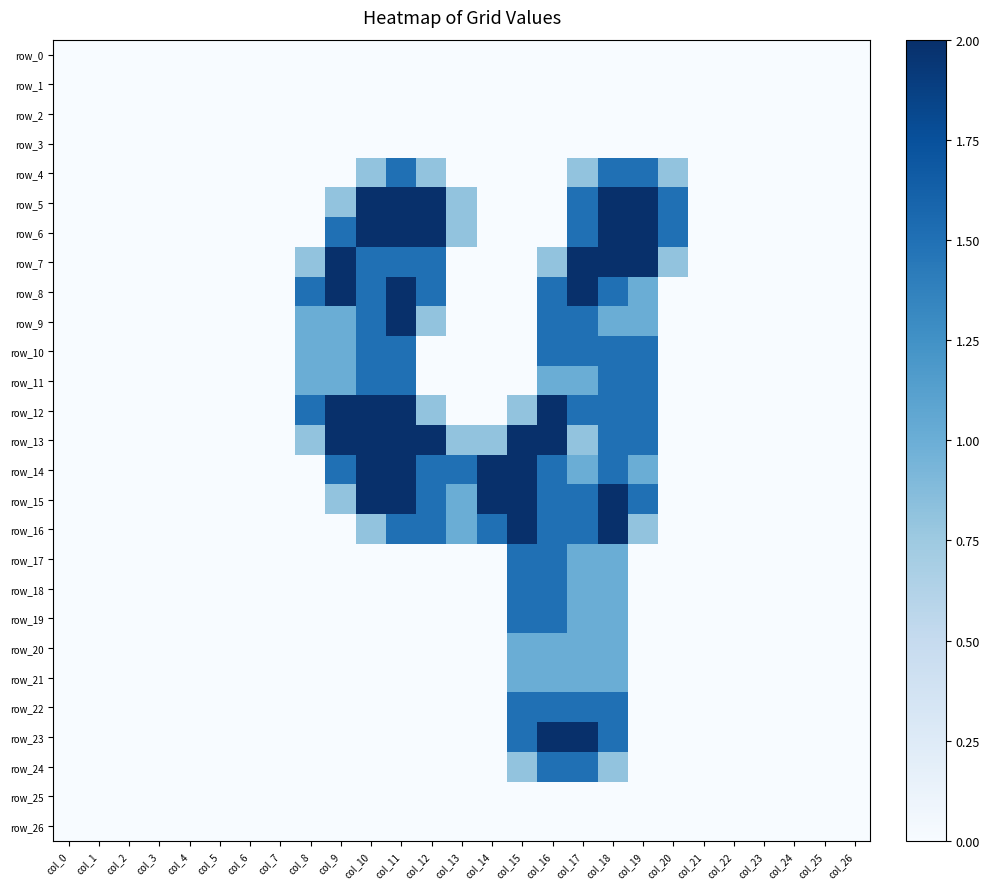

The value of row_12 at col_10 is 2.0. True or false?

True